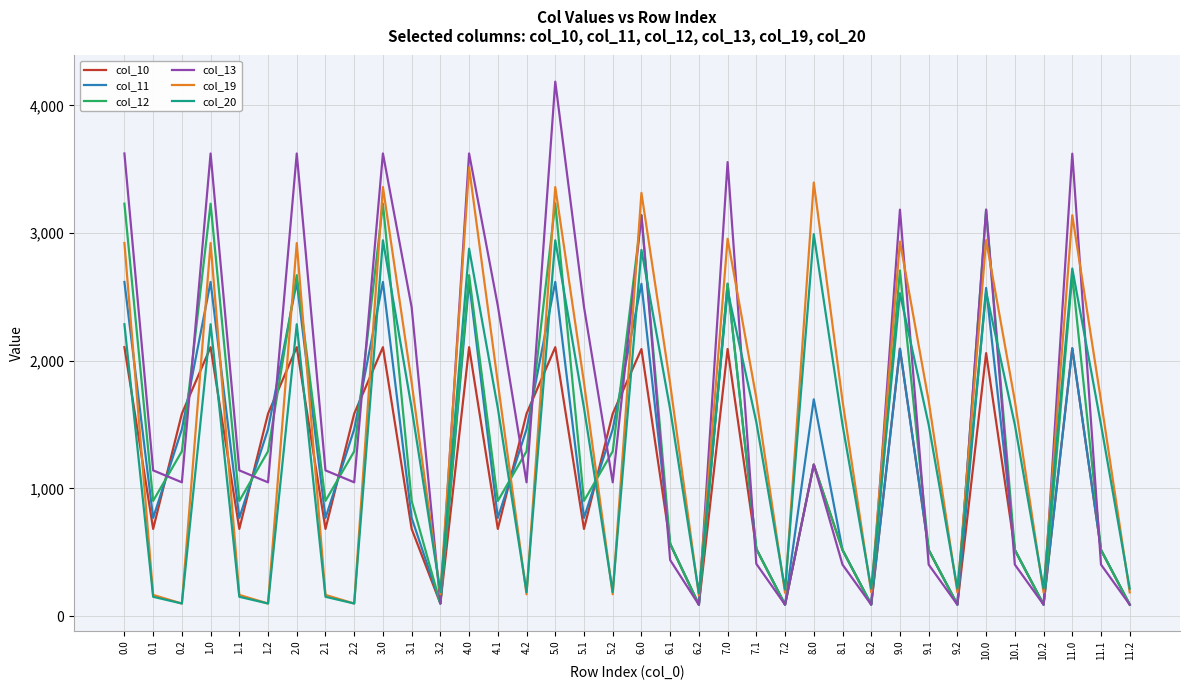

True or false: col_12 and col_20 intersect in this chart.

True